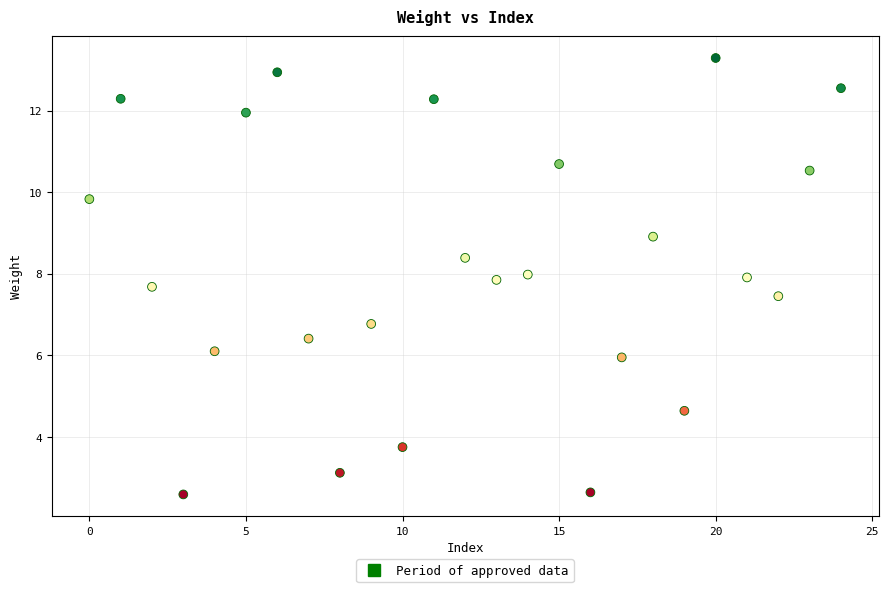

What Y value in the scatter plot is closest to 7?

6.8